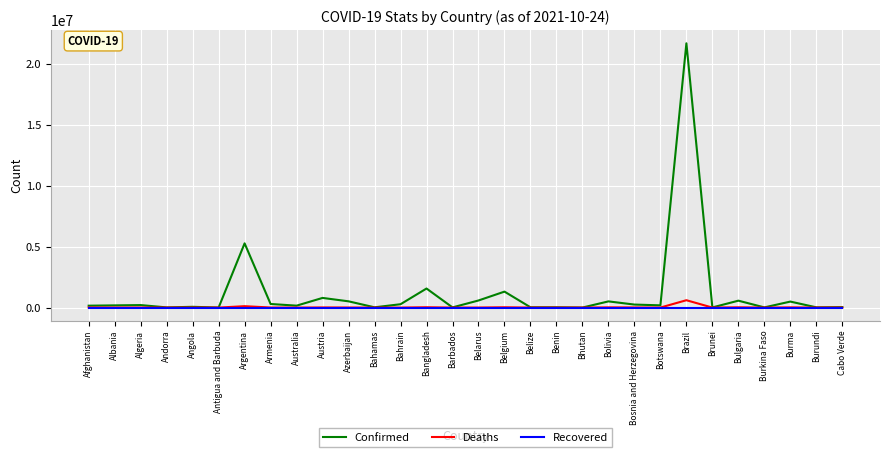

What is the highest value of the Deaths series?

605457